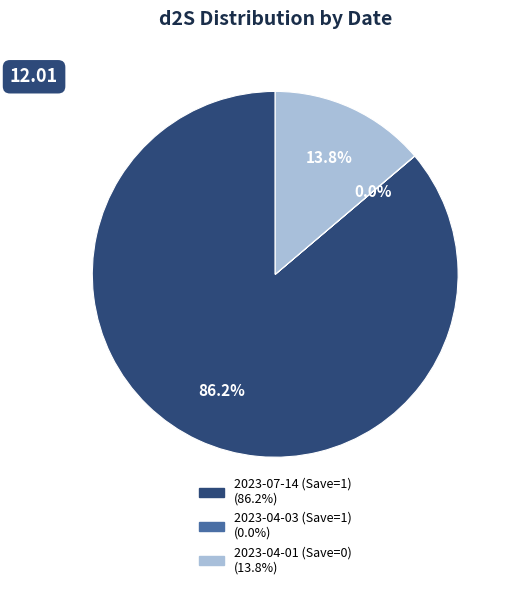

Between 2023-07-14 (Save=1) and 2023-04-01 (Save=0), which is larger?

2023-07-14 (Save=1)